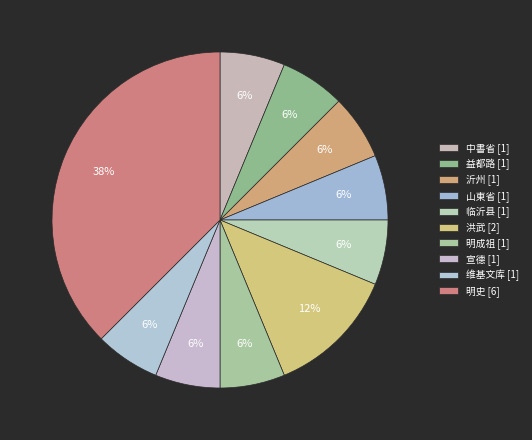

How many segments does this pie chart have?

10